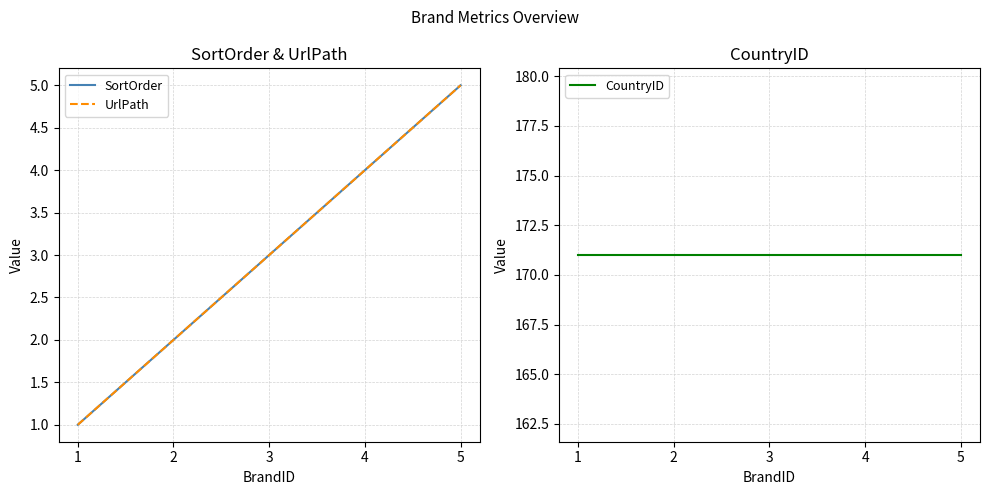

True or false: UrlPath and SortOrder cross at least once.

False